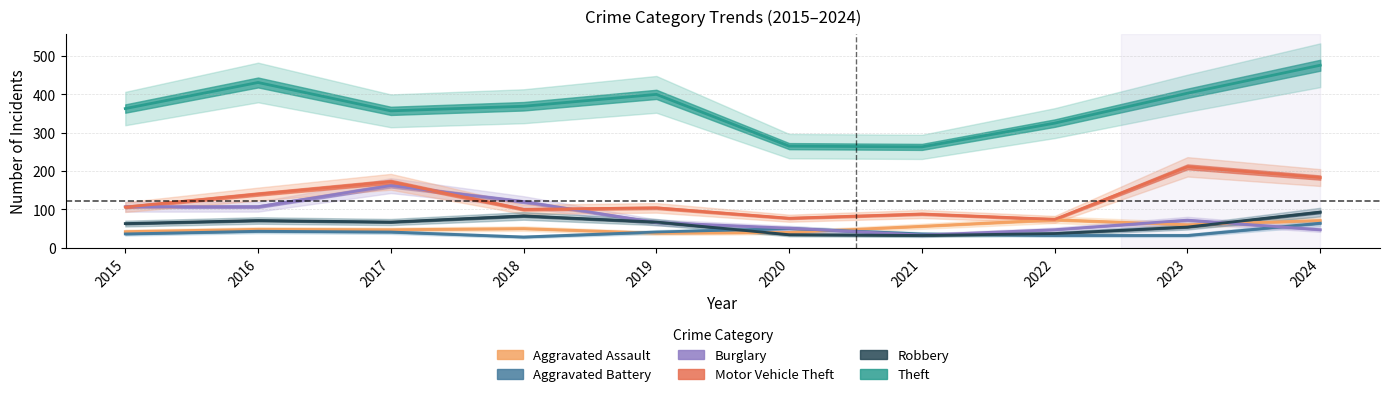

Count the number of data series in this chart.

6